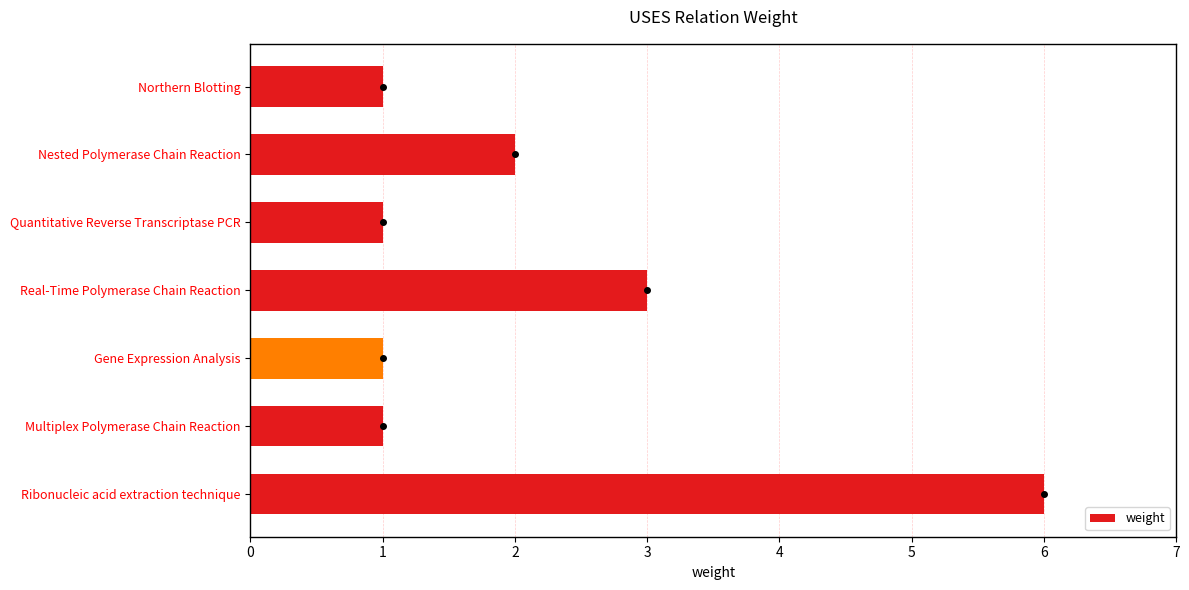

Does the chart contain any negative values?

No